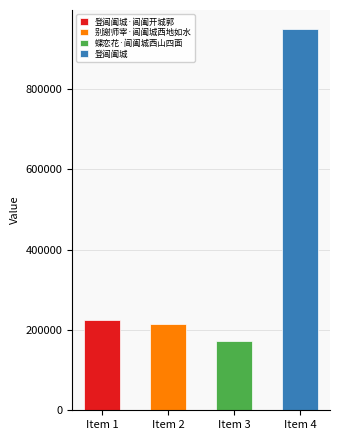

Reading right to left, list all the values displayed in this chart.

登阊阖城=949416	蝶恋花·阊阖城西山四面=171664	别谢师宰·阊阖城西地如水=214061	登阊阖城·阊阖开城郭=225152